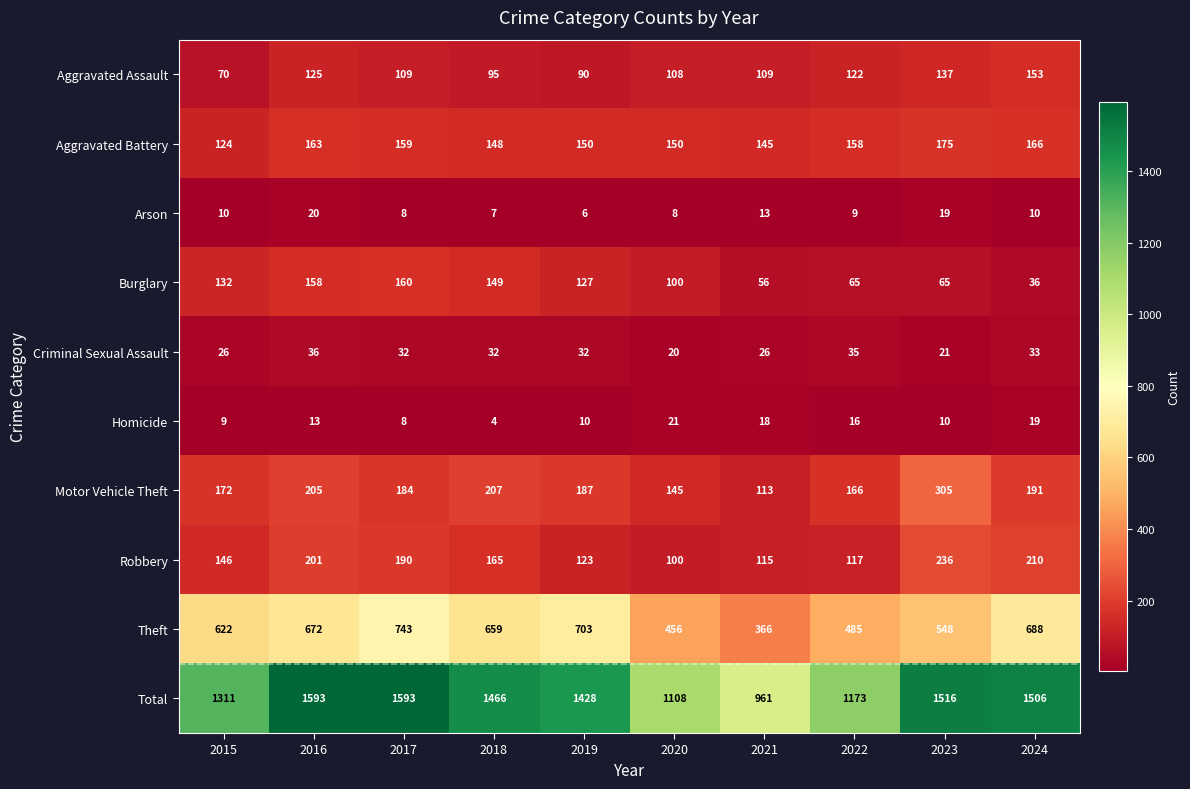

Between 2019 and 2023, which series saw the biggest shift?

Theft